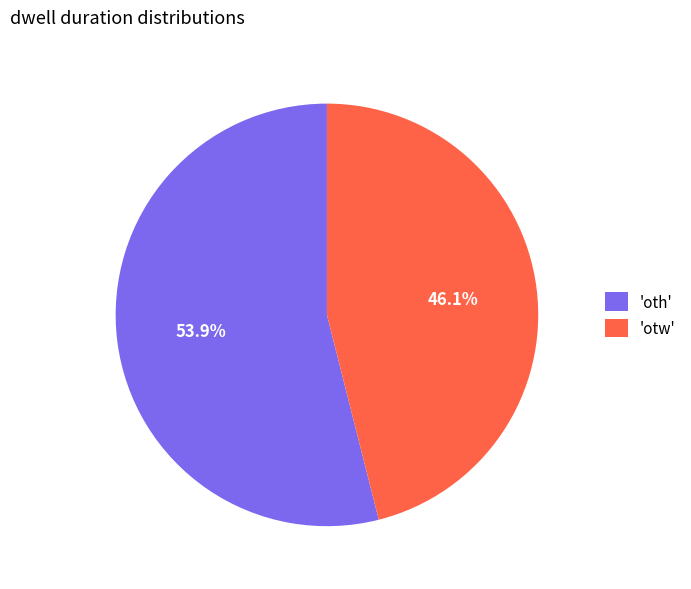

Which has a higher value, 'oth' or 'otw'?

'oth'